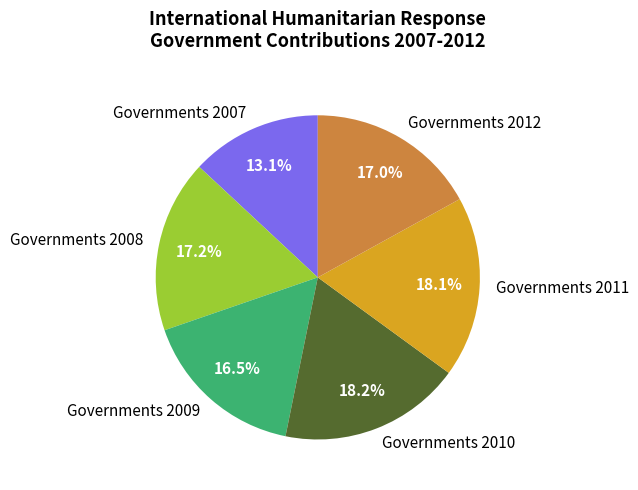

To the nearest percent, what is the average slice percentage?

17%